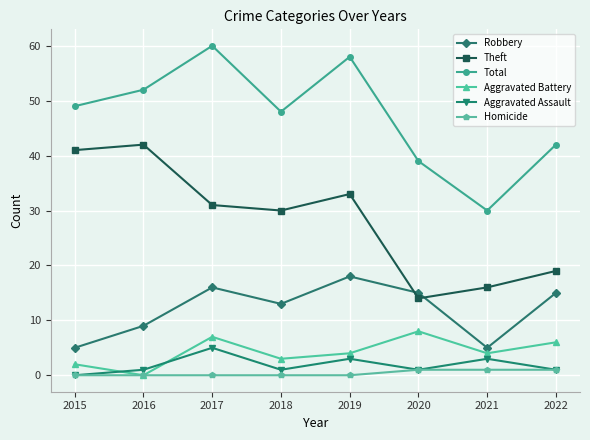

Which series changed the most between 2016 and 2017?

Theft